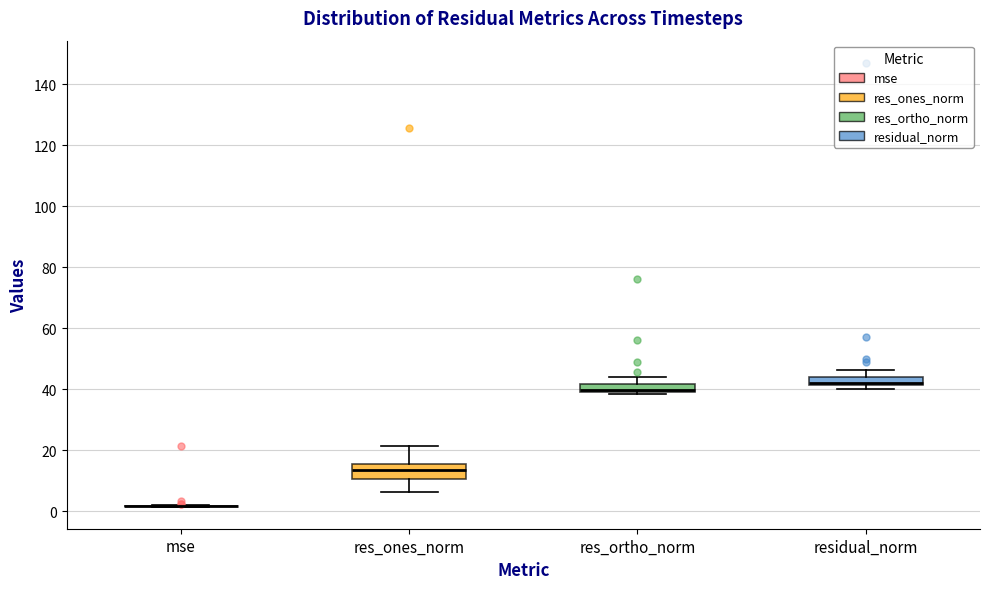

Which box is the tallest, from its lower edge to its upper edge?

res_ones_norm